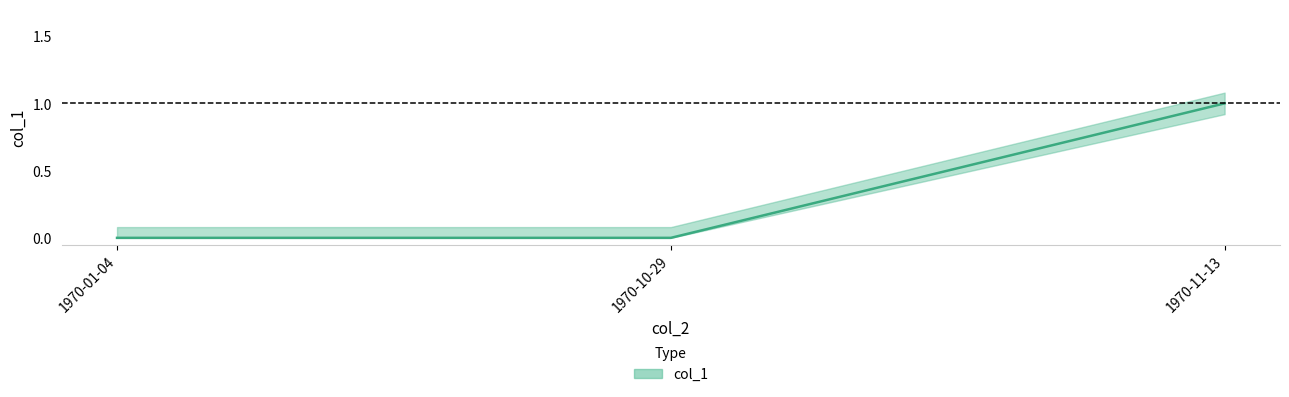

How many lines are shown in the chart?

1